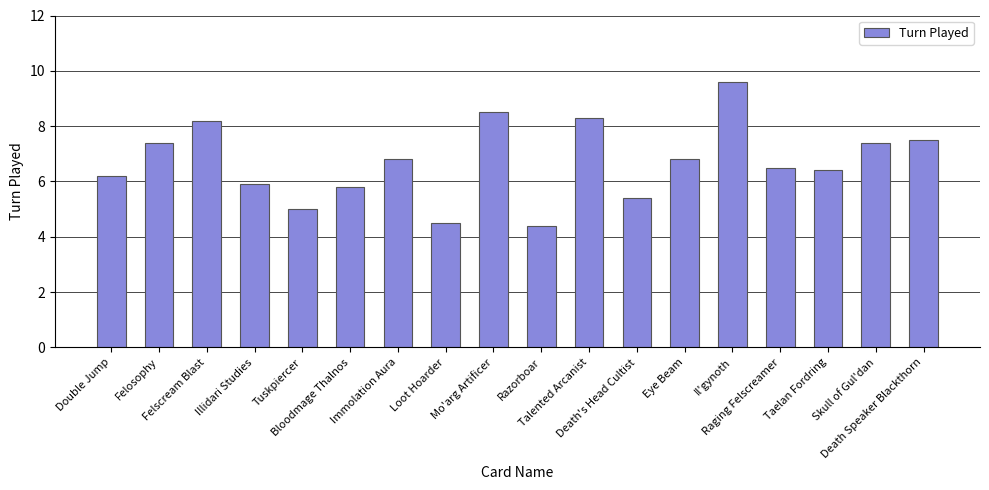

What is the smallest value displayed?

4.4